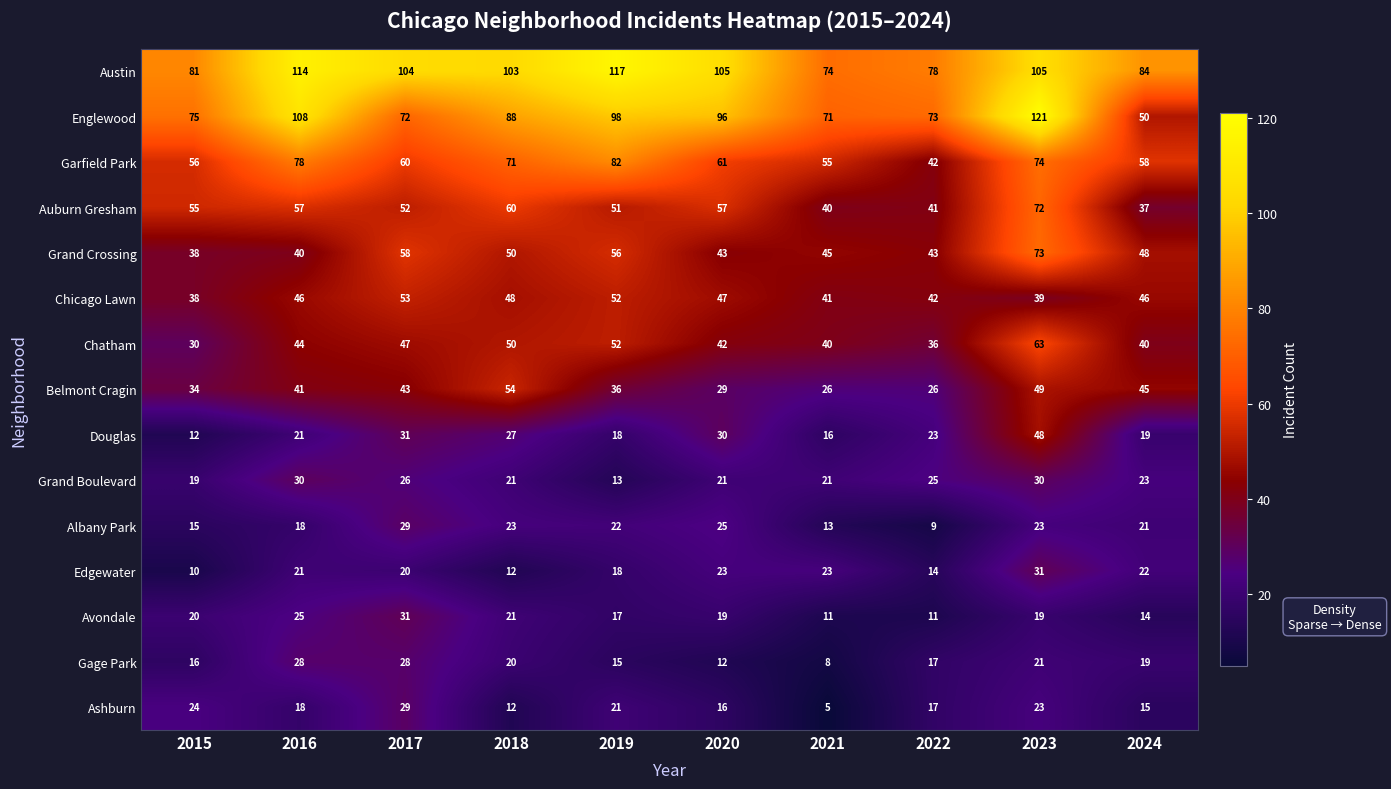

True or false: Grand Boulevard has a value of 13 at 2019.

True